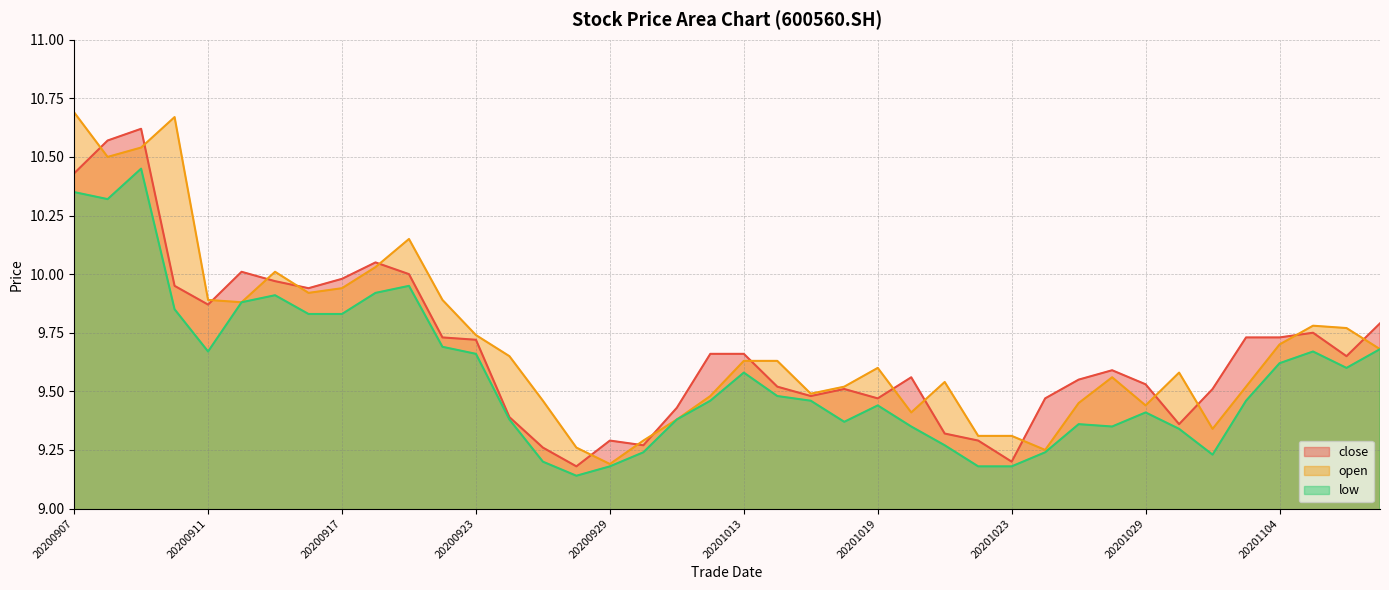

Is the value of open at 20201104 greater than the value of low at 20201109?

Yes